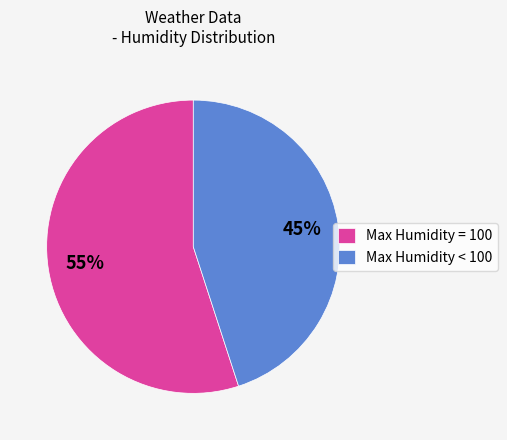

How many segments does this pie chart have?

2